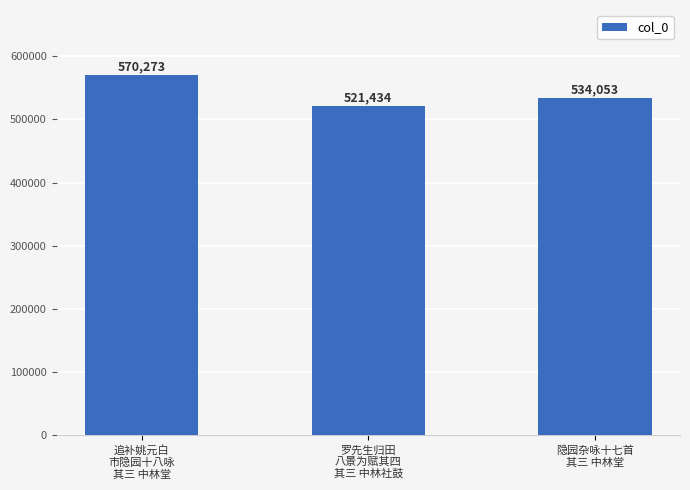

How many values are below 534053?

1